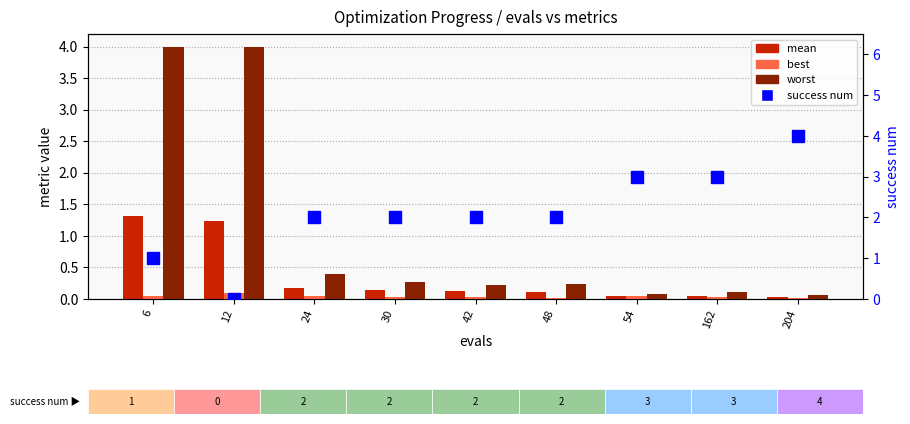

Reading right to left, what are all the values shown in this chart?

mean: 204=0.0	162=0.1	54=0.1	48=0.1	42=0.1	30=0.1	24=0.2	12=1.2	6=1.3
best: 204=0.0	162=0.0	54=0.0	48=0.0	42=0.0	30=0.0	24=0.0	12=0.1	6=0.0
worst: 204=0.1	162=0.1	54=0.1	48=0.2	42=0.2	30=0.3	24=0.4	12=4.0	6=4.0
success num: 204=4.0	162=3.0	54=3.0	48=2.0	42=2.0	30=2.0	24=2.0	12=0.0	6=1.0